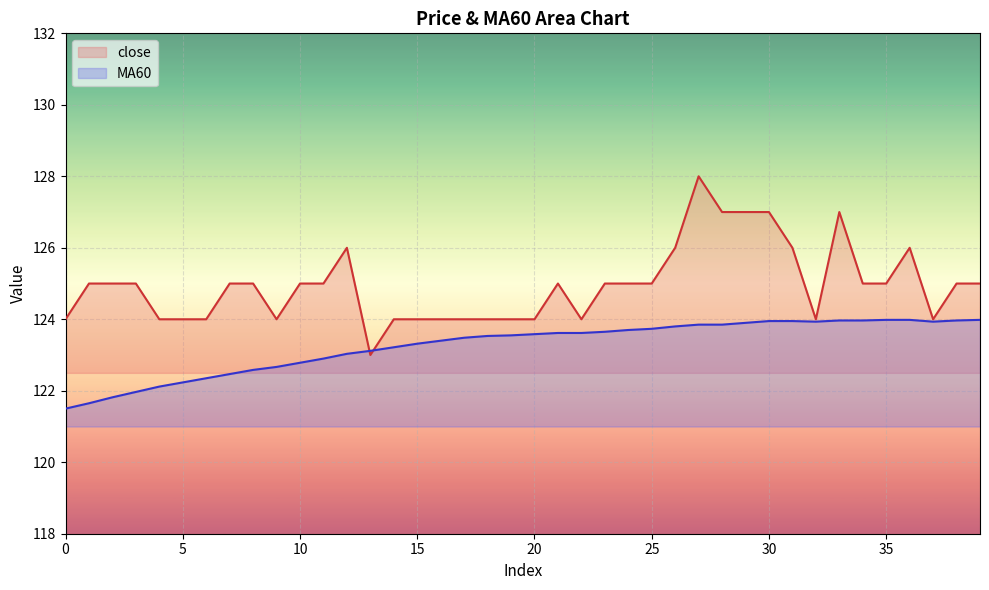

Which series has the largest total across all categories?

close